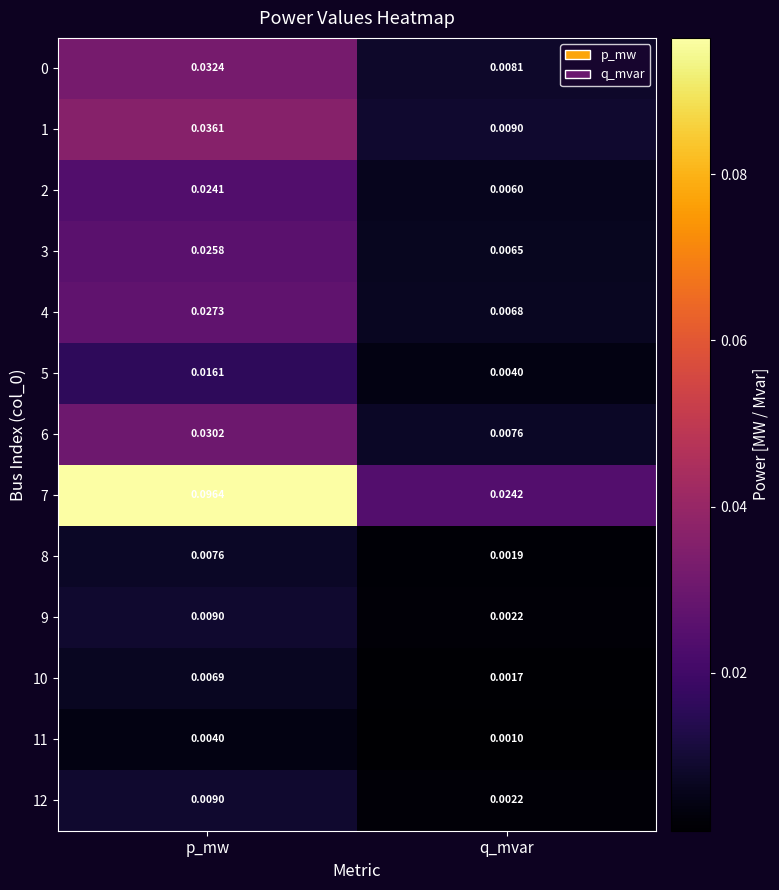

Is the value of 4 at q_mvar greater than the value of 1 at p_mw?

No